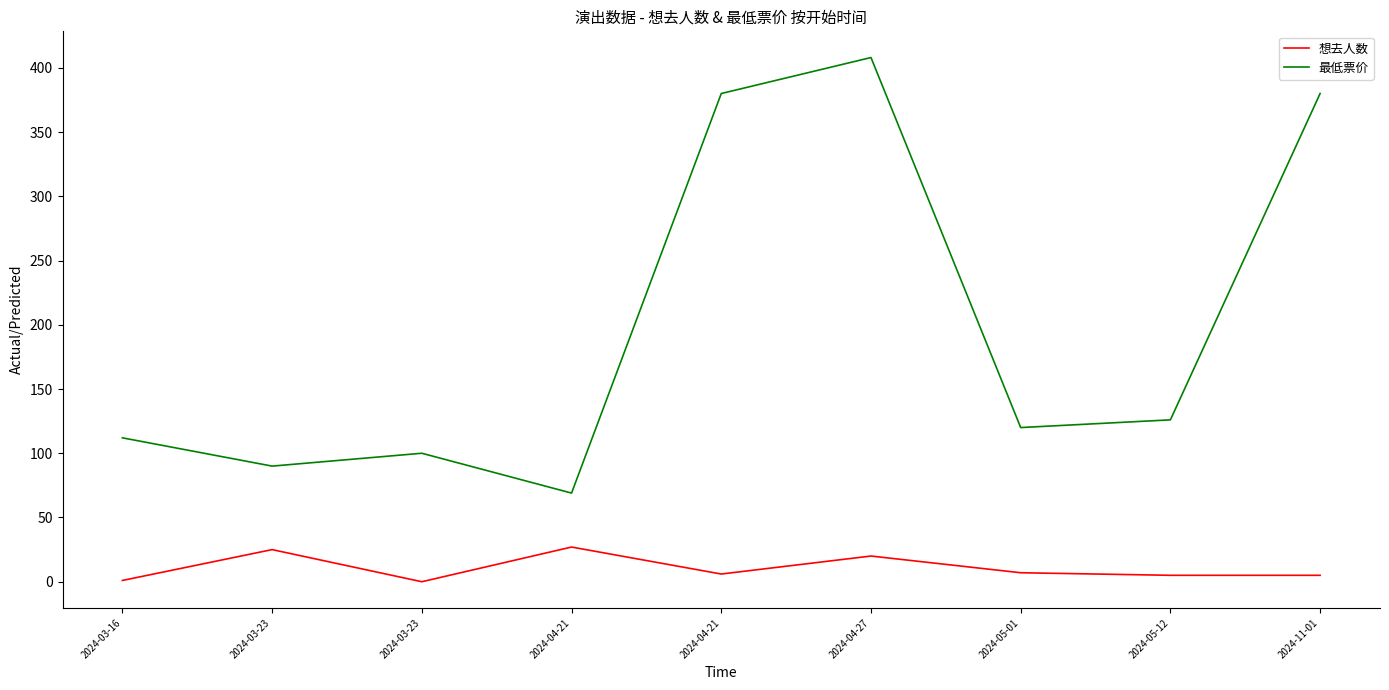

What is the average value of the 想去人数 series?

11